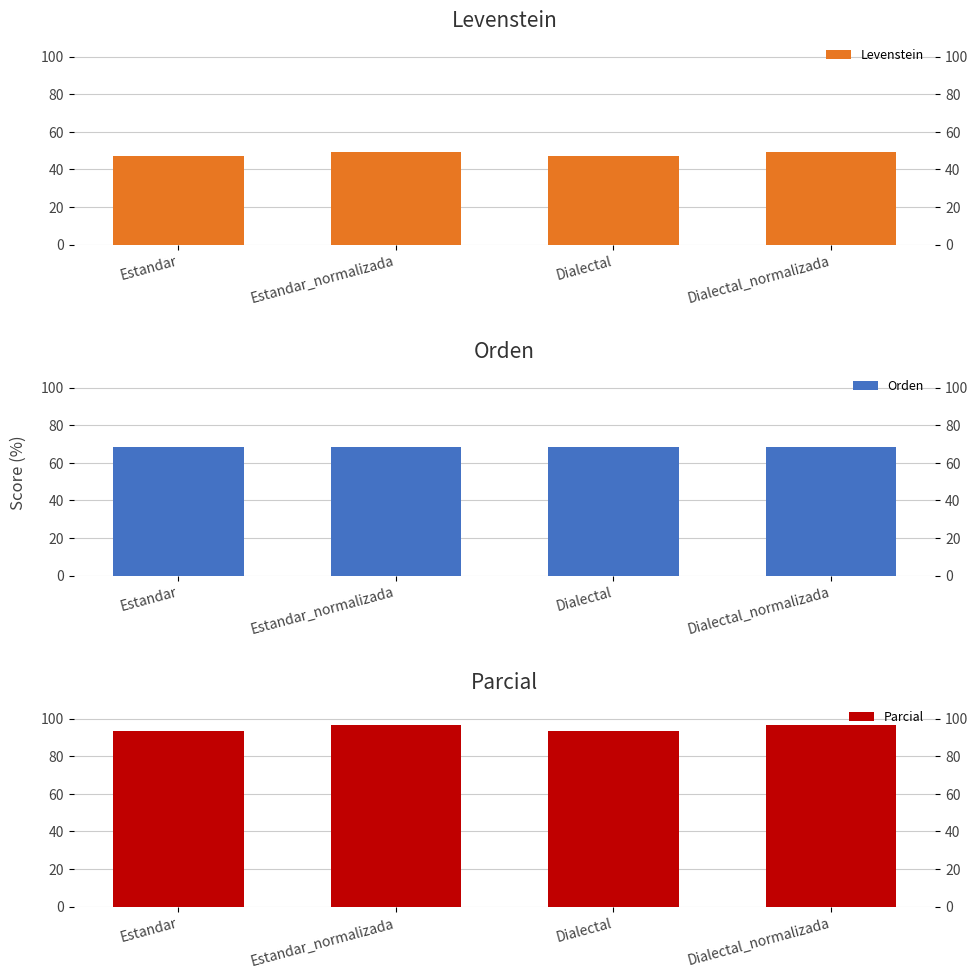

What is the difference between the maximum and minimum values in the Parcial series?

3.1